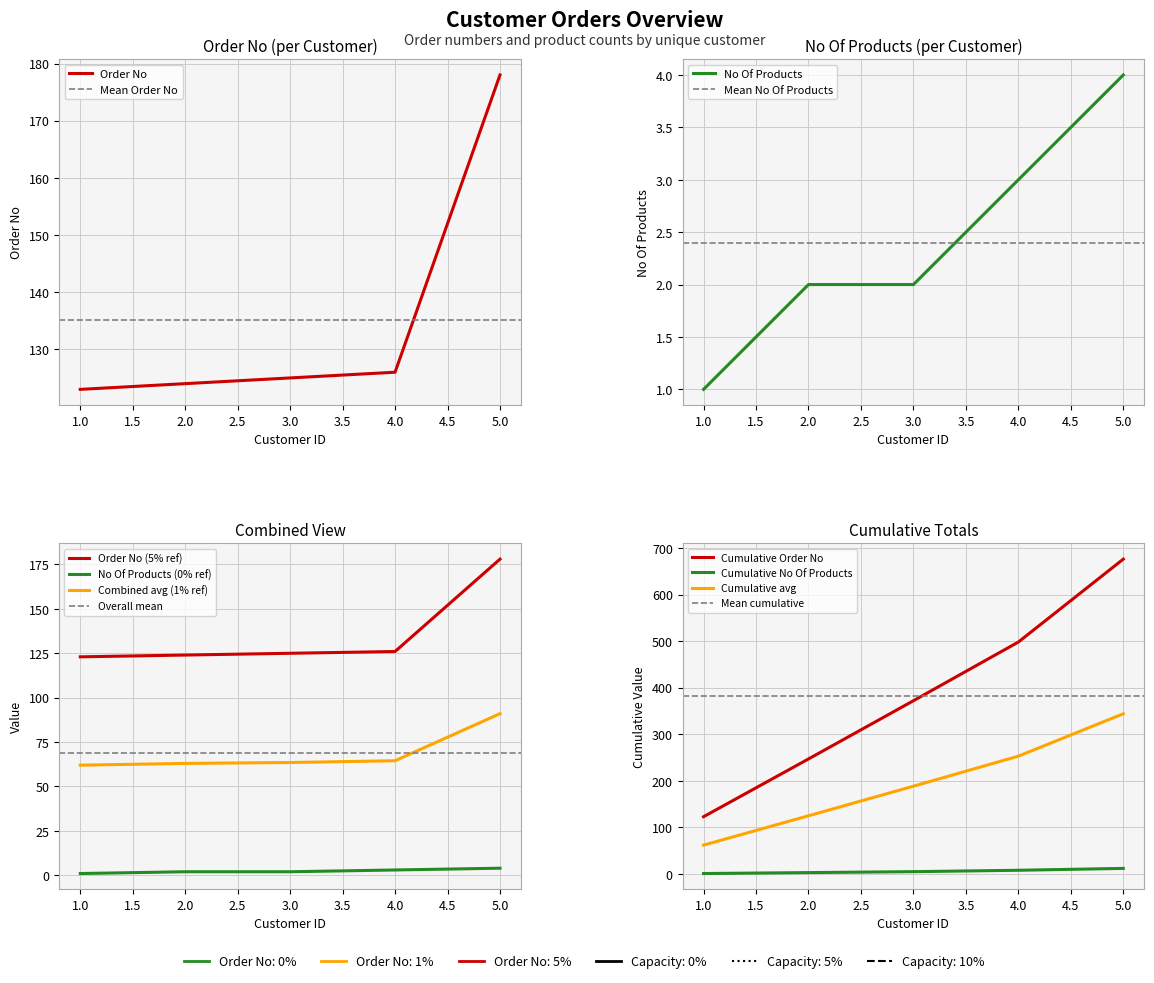

At which label is No Of Products closest to 2?

2